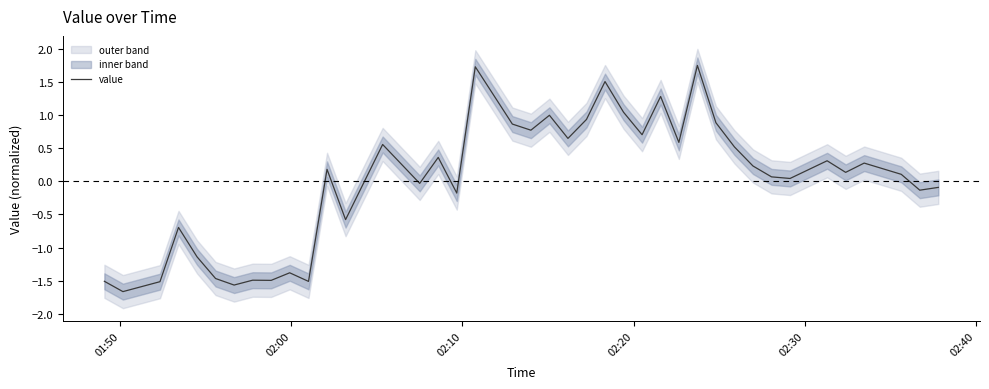

Reading left to right, extract all data points from this chart.

-1.5	-1.7	-1.5	-0.7	-1.1	-1.5	-1.6	-1.5	-1.5	-1.4	-1.5	0.2	-0.6	0.6	-0.0	0.4	-0.2	1.7	0.9	0.8	1.0	0.6	0.9	1.5	1.0	0.7	1.3	0.6	1.7	0.9	0.5	0.2	0.1	0.0	0.3	0.1	0.3	0.1	-0.1	-0.1